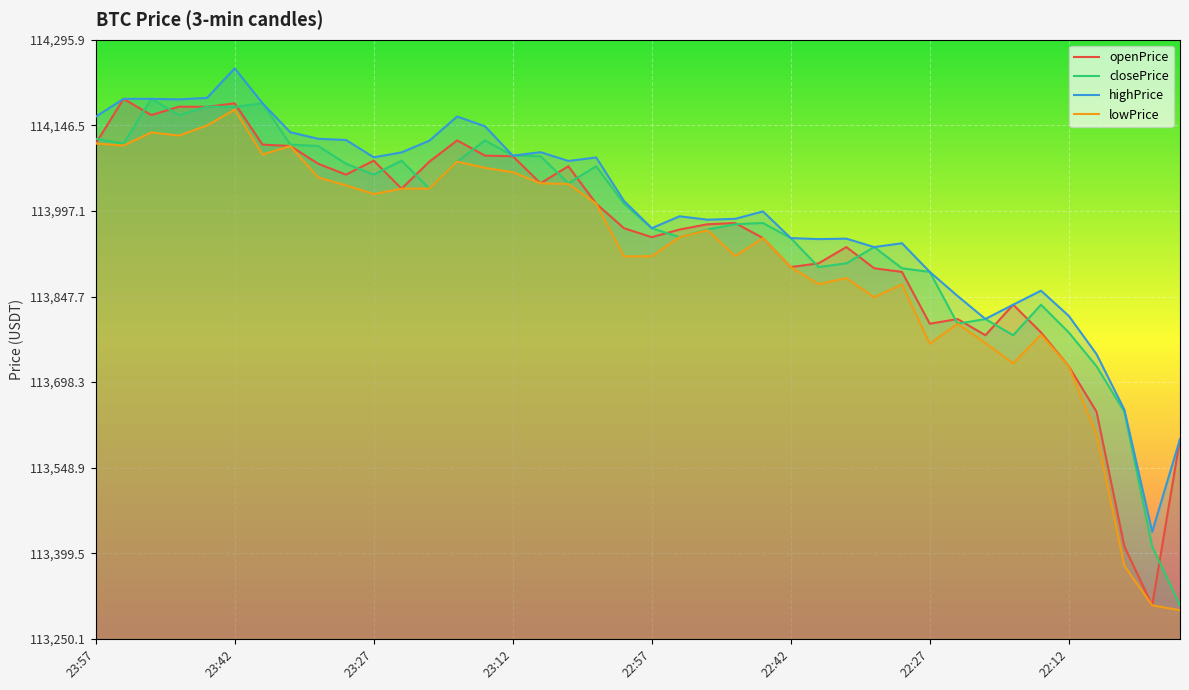

At which category is the sum across all series the highest?

23:42